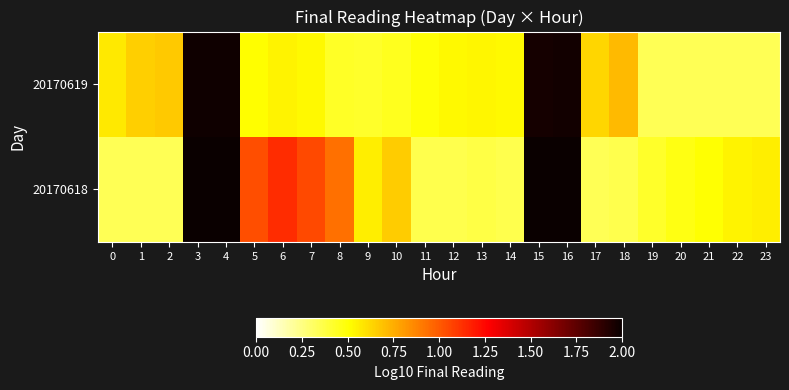

Reading left to right, transcribe all the data shown in this chart.

20170618: 0=0.3	1=0.3	2=0.3	3=2.0	4=2.0	5=1.0	6=1.1	7=1.0	8=0.9	9=0.6	10=0.7	11=0.4	12=0.4	13=0.4	14=0.4	15=2.0	16=2.0	17=0.3	18=0.4	19=0.4	20=0.5	21=0.5	22=0.5	23=0.6
20170619: 0=0.6	1=0.6	2=0.7	3=2.0	4=2.0	5=0.5	6=0.5	7=0.5	8=0.4	9=0.4	10=0.5	11=0.5	12=0.5	13=0.5	14=0.5	15=2.0	16=2.0	17=0.6	18=0.7	19=0.3	20=0.3	21=0.3	22=0.3	23=0.3